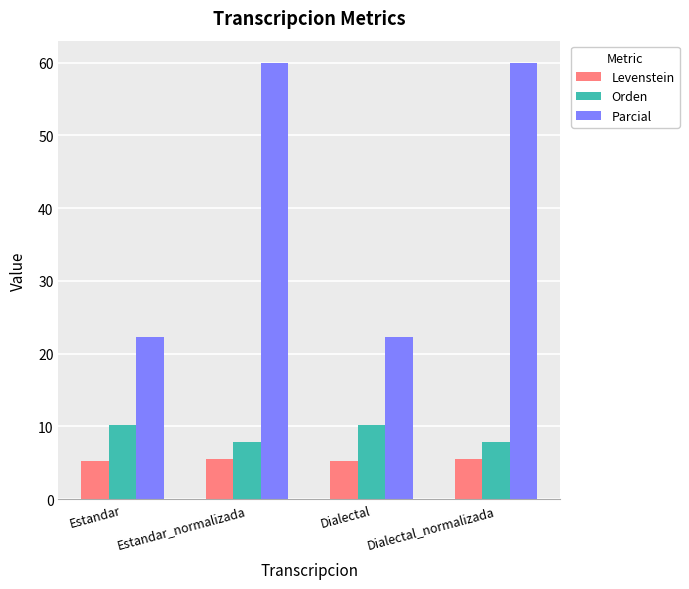

Does the chart contain stacked bars?

No